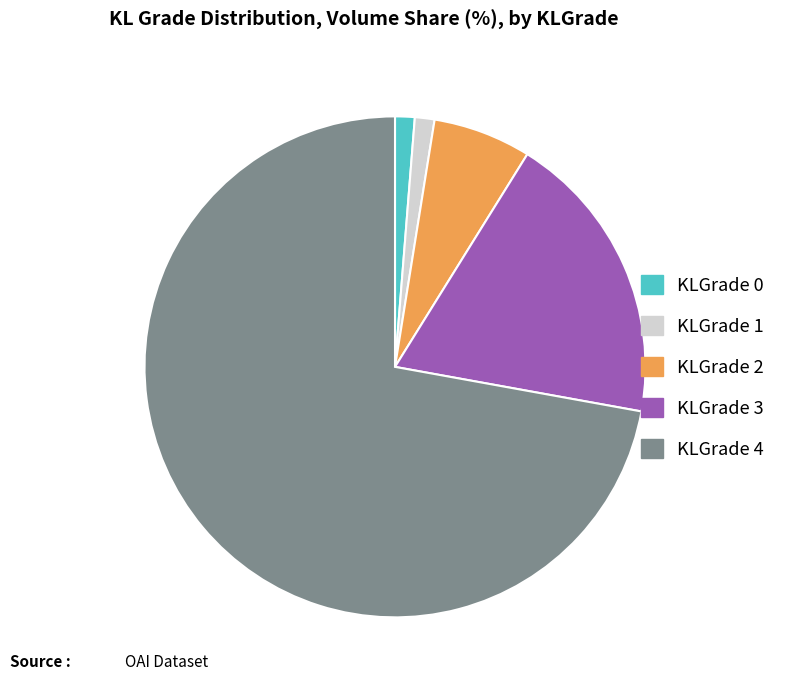

Which slice represents more than half of the pie?

KLGrade 4